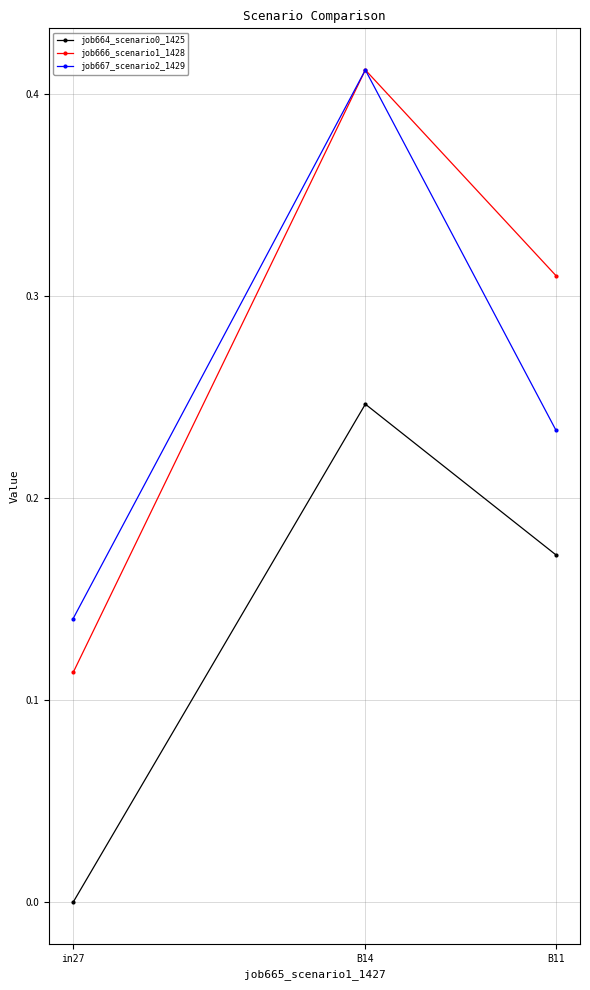

At in27, list the series in order from smallest to largest.

job664_scenario0_1425, job666_scenario1_1428, job667_scenario2_1429